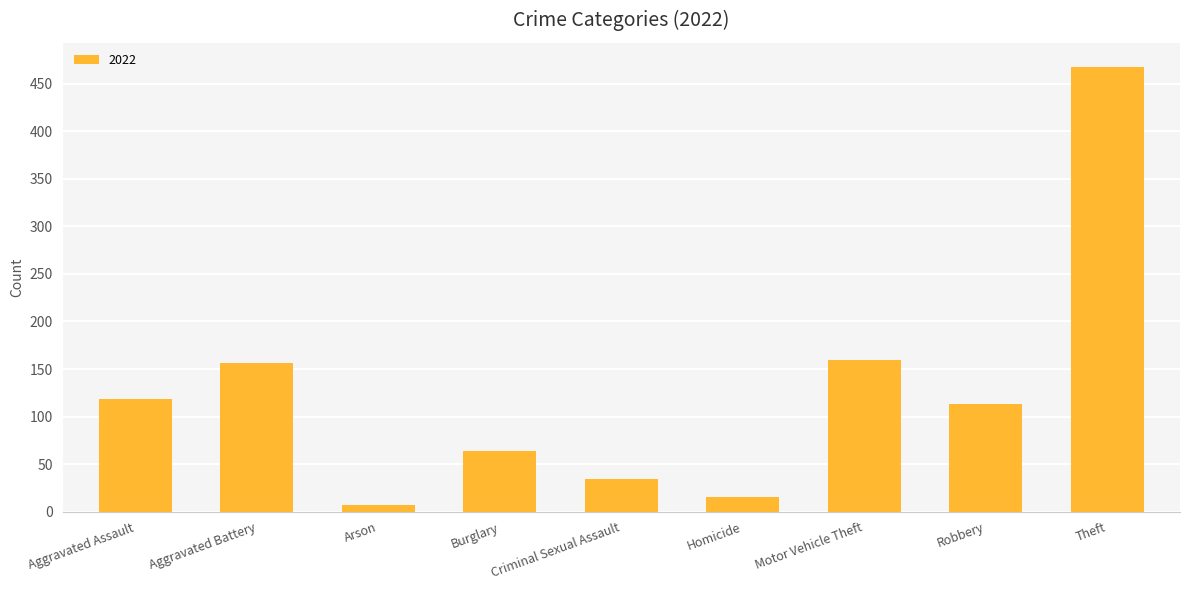

What is the average value?

126